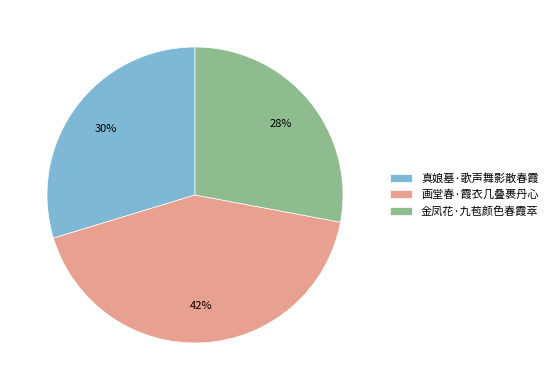

How many segments does this pie chart have?

3